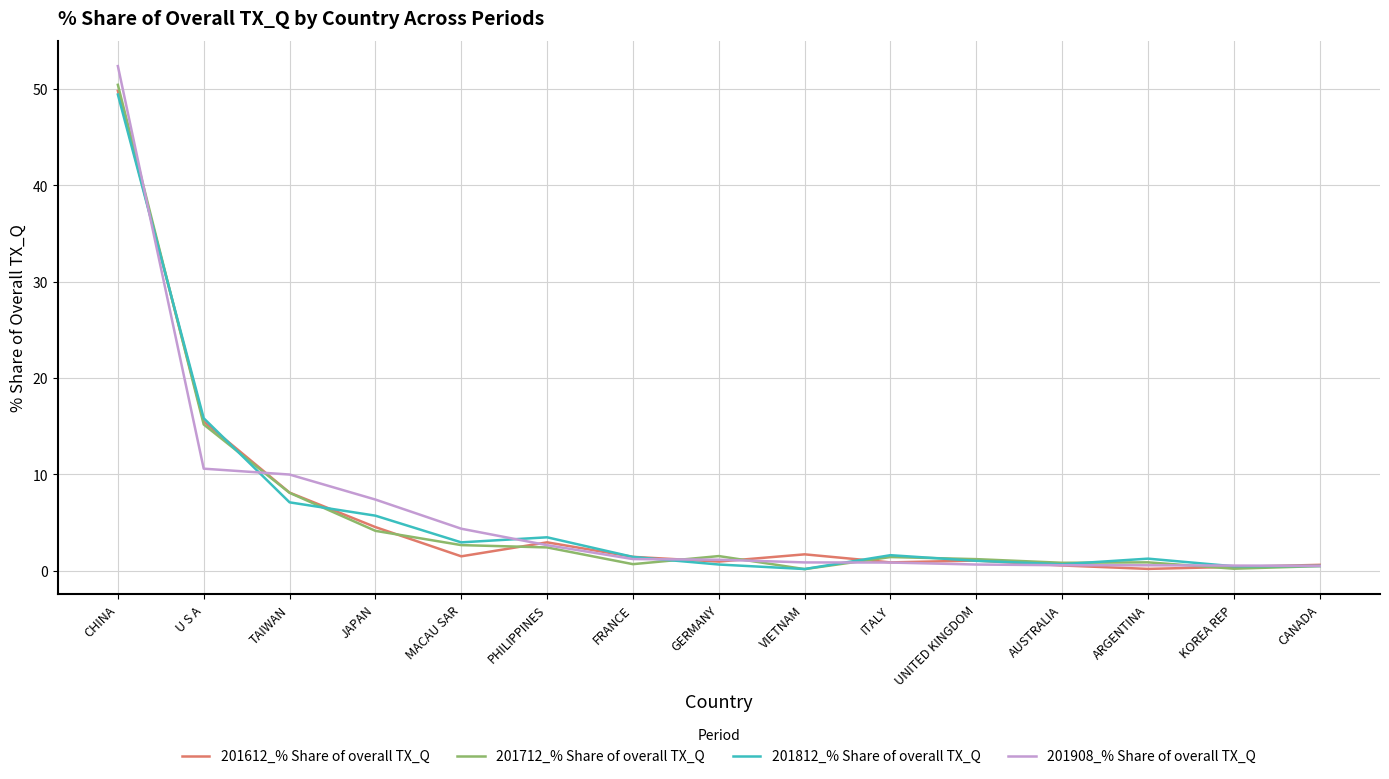

Which series has the widest spread of values?

201908_% Share of overall TX_Q